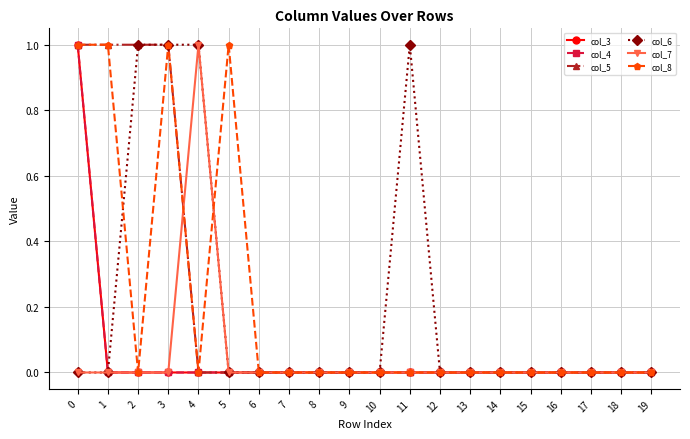

Rank the series by their maximum value, from highest to lowest.

col_3, col_4, col_5, col_6, col_7, col_8